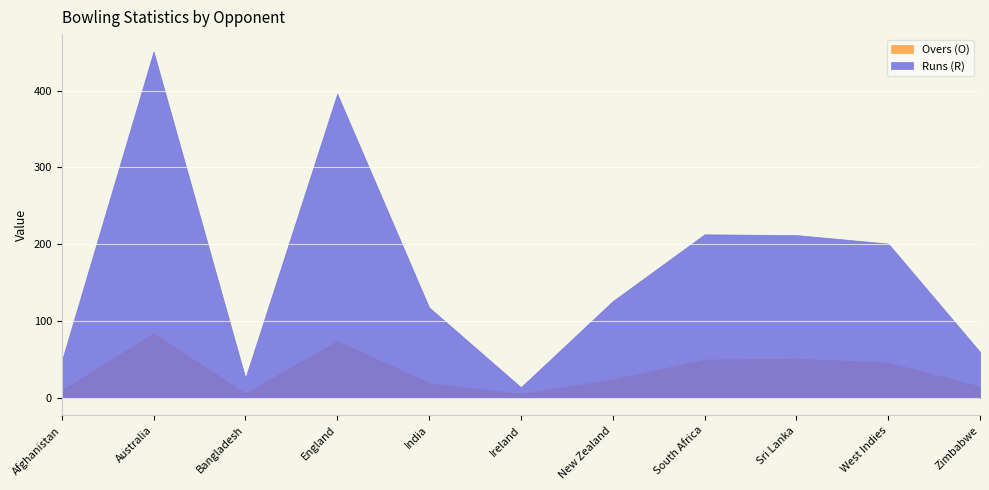

What is the difference between the maximum and minimum values in the Overs (O) series?

78.6